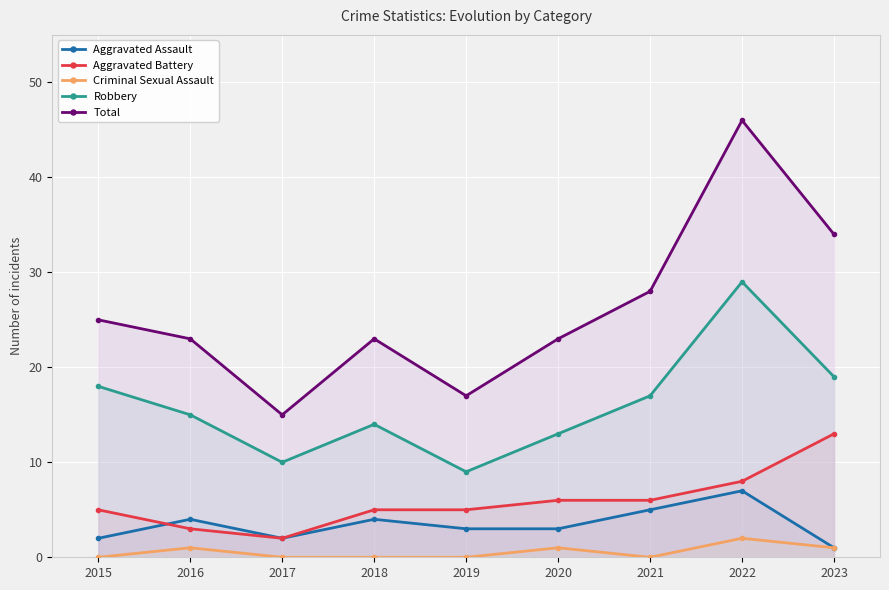

How many data points in Robbery are less than 15?

4